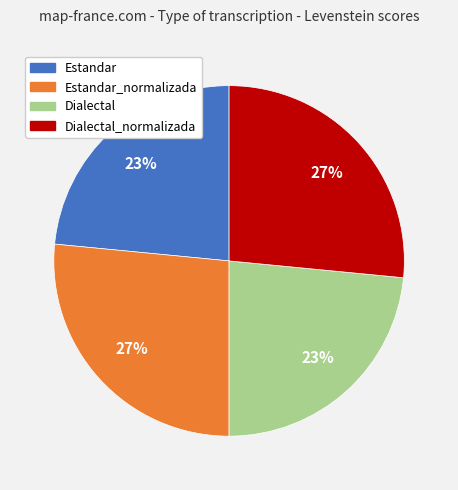

To the nearest percent, what percentage of the pie is Dialectal_normalizada?

27%